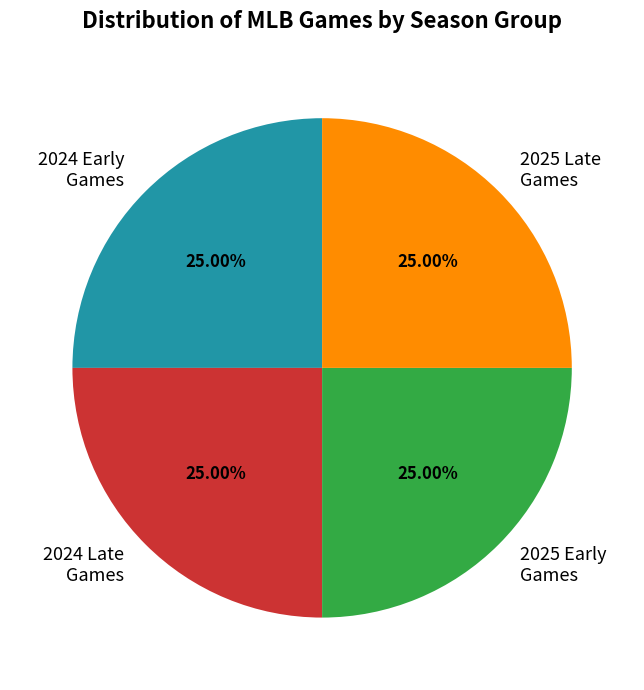

Is there a majority slice in this chart?

No